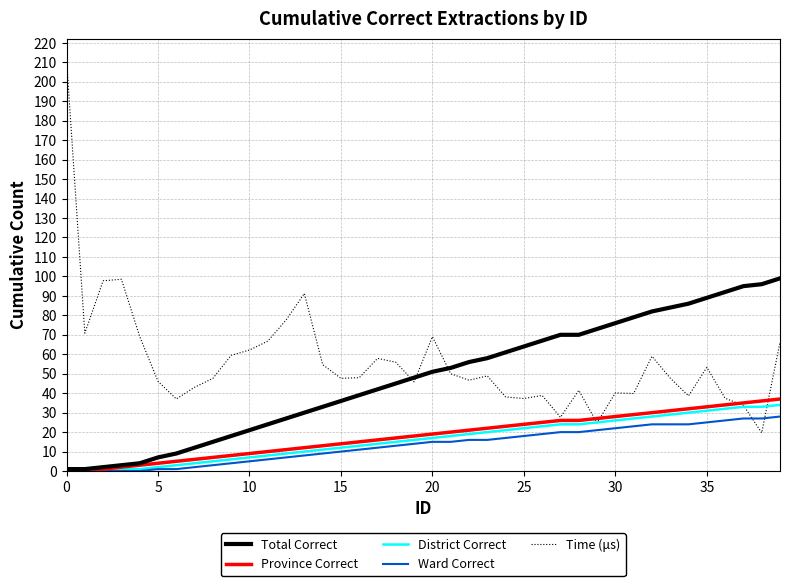

What is the average value of the Time (μs) series?

56.2